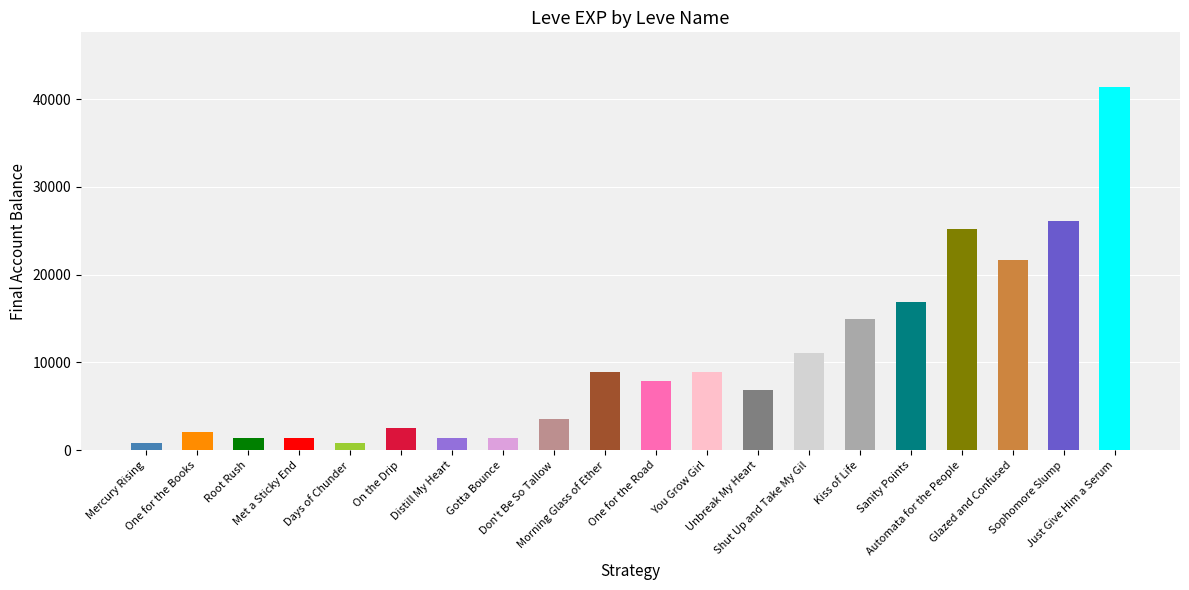

True or false: the data shows 35385 at Sophomore Slump.

False